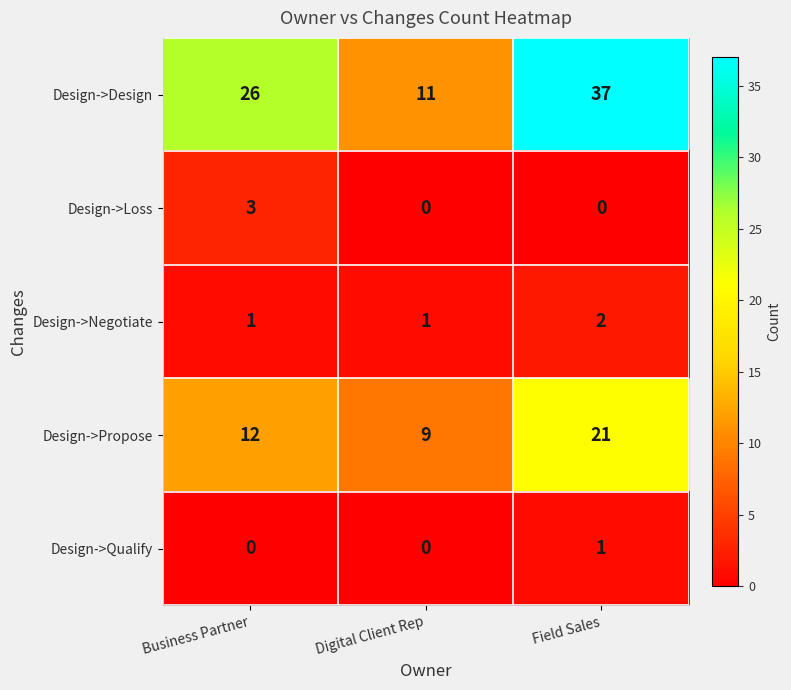

True or false: Design->Design has a value of 9 at Business Partner.

False